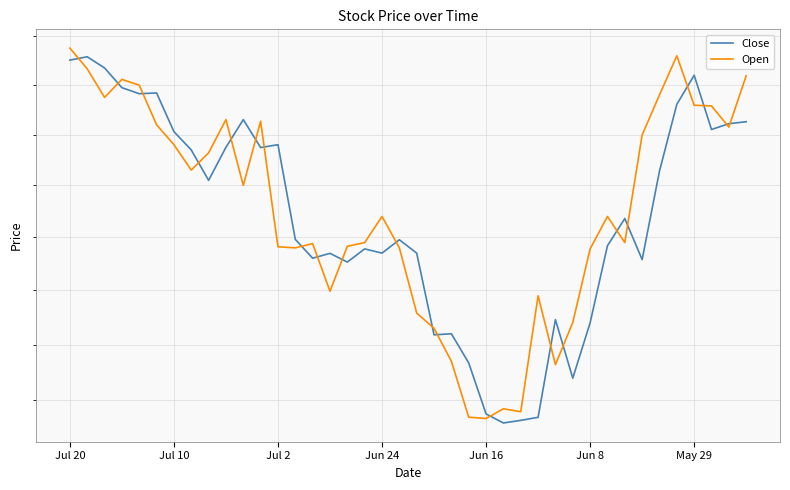

What is the difference between the second highest and second lowest values in the Close series?

3432.5